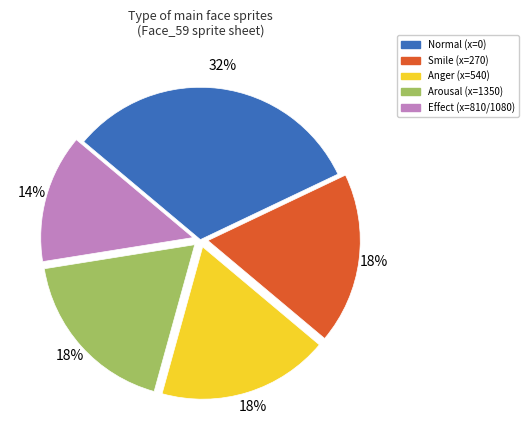

To the nearest percent, what is the average slice percentage?

20%